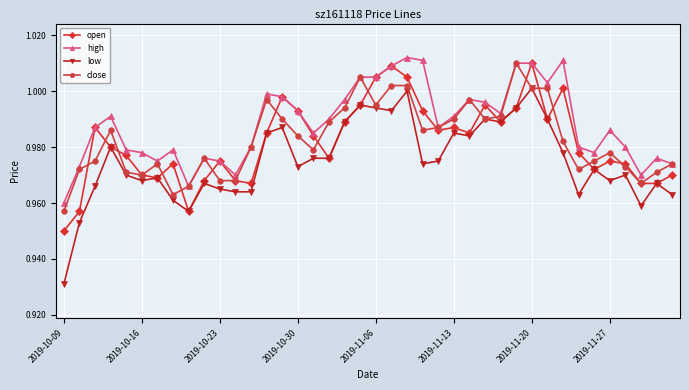

Does the chart display data point markers on the line(s)?

Yes